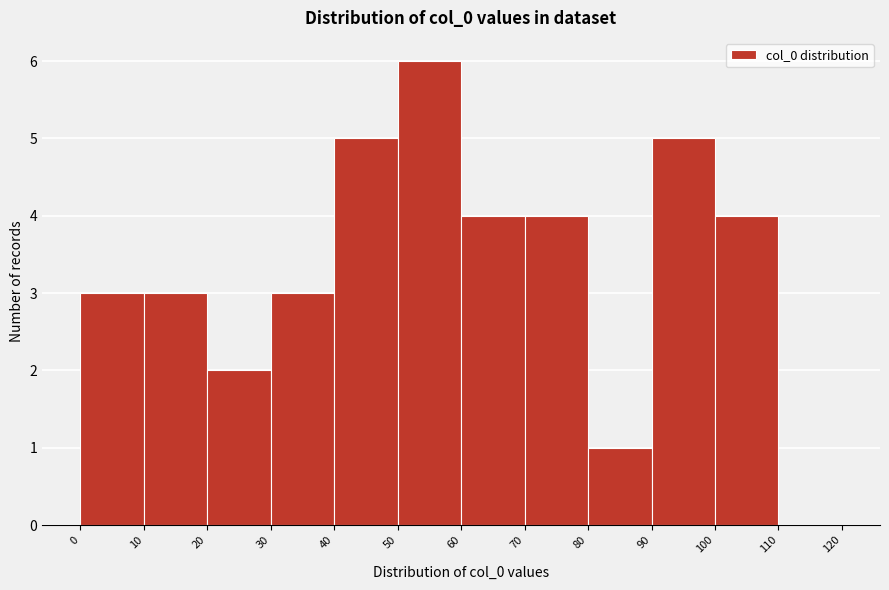

Reading left to right, list every bar in this chart as the range it spans on the x-axis followed by its height. The values are not printed on the chart, so give them approximately, as read against the axis.

0 to 10: 3
10 to 20: 3
20 to 30: 2
30 to 40: 3
40 to 50: 5
50 to 60: 6
60 to 70: 4
70 to 80: 4
80 to 90: 1
90 to 100: 5
100 to 110: 4
110 to 120: 0